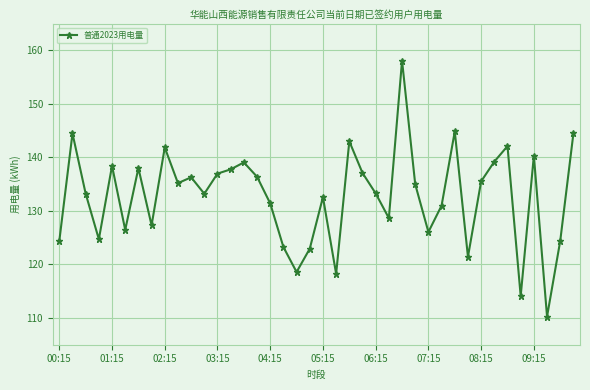

How many interior local peaks (higher than both neighbors) does the data have?

12